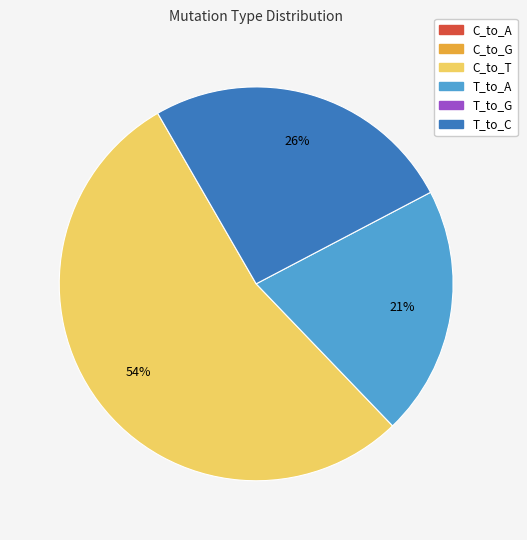

How many segments does this pie chart have?

3